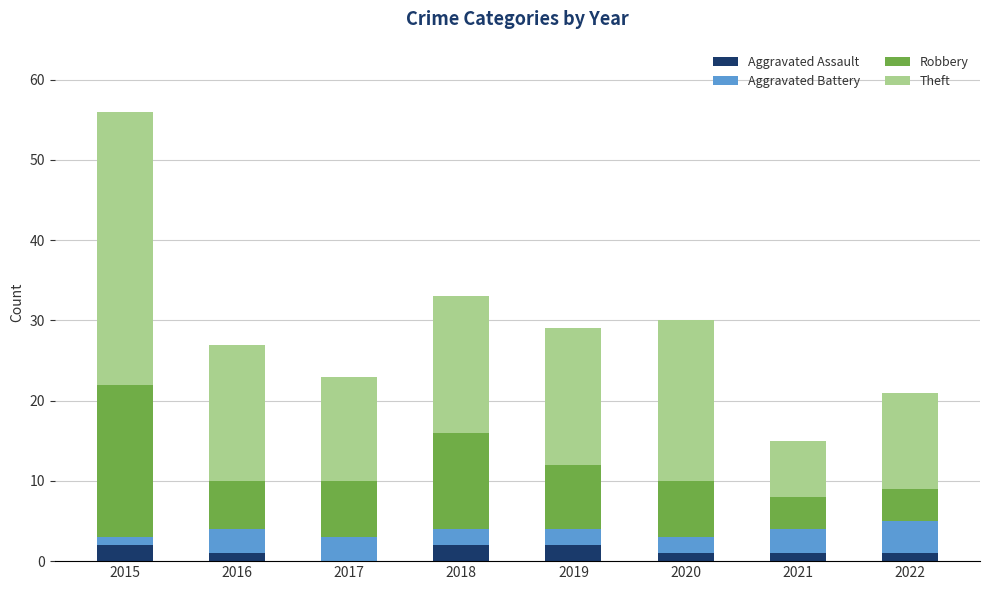

What are all the series names shown in the legend?

Aggravated Assault, Aggravated Battery, Robbery, Theft